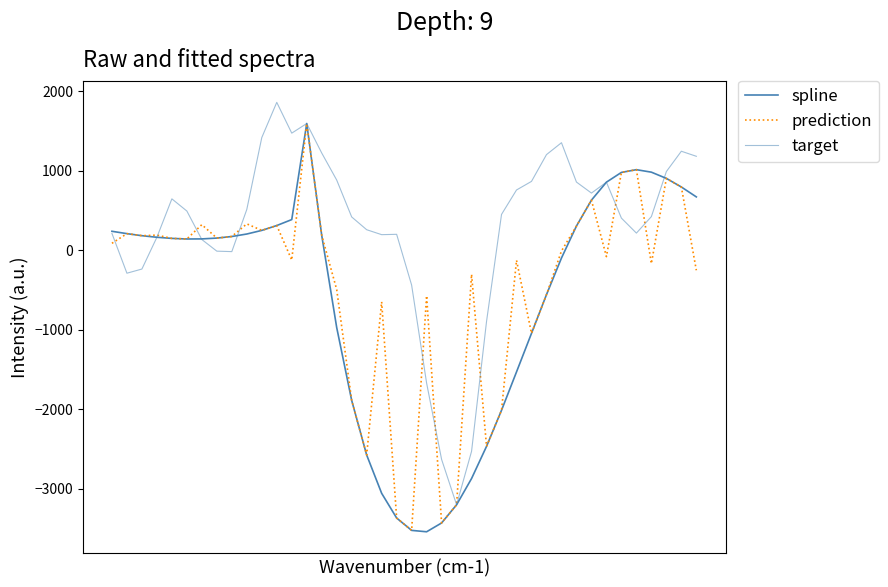

Reading left to right, what are all the values shown in this chart?

spline: 238.5	208.7	183.0	163.1	149.0	141.7	142.7	152.9	172.8	204.2	249.5	310.9	385.6	1594.1	187.8	-972.3	-1888.7	-2575.3	-3057.0	-3367.6	-3523.2	-3540.6	-3430.1	-3201.3	-2871.1	-2466.2	-2012.3	-1530.2	-1045.1	-558.2	-97.9	304.4	630.1	856.2	978.9	1013.3	982.0	903.8	795.6	670.9
prediction: 87.2	208.7	183.0	190.2	149.0	141.7	321.9	152.9	172.8	331.9	249.5	310.9	-123.2	1594.1	187.8	-494.3	-1888.7	-2575.3	-649.0	-3367.6	-3523.2	-571.7	-3430.1	-3201.3	-302.8	-2466.2	-2012.3	-126.0	-1045.1	-558.2	-9.3	304.4	630.1	-80.1	978.9	1013.3	-168.1	903.8	795.6	-251.8
target: 212.2	-288.7	-236.4	163.1	646.3	493.2	134.7	-11.4	-17.2	513.0	1416.9	1860.0	1472.8	1594.1	1223.1	882.7	418.8	258.2	196.1	200.4	-438.3	-1670.9	-2630.5	-3201.3	-2528.5	-894.7	451.0	757.9	866.1	1202.6	1352.4	857.6	719.1	856.2	404.1	215.6	423.0	989.6	1245.2	1181.6